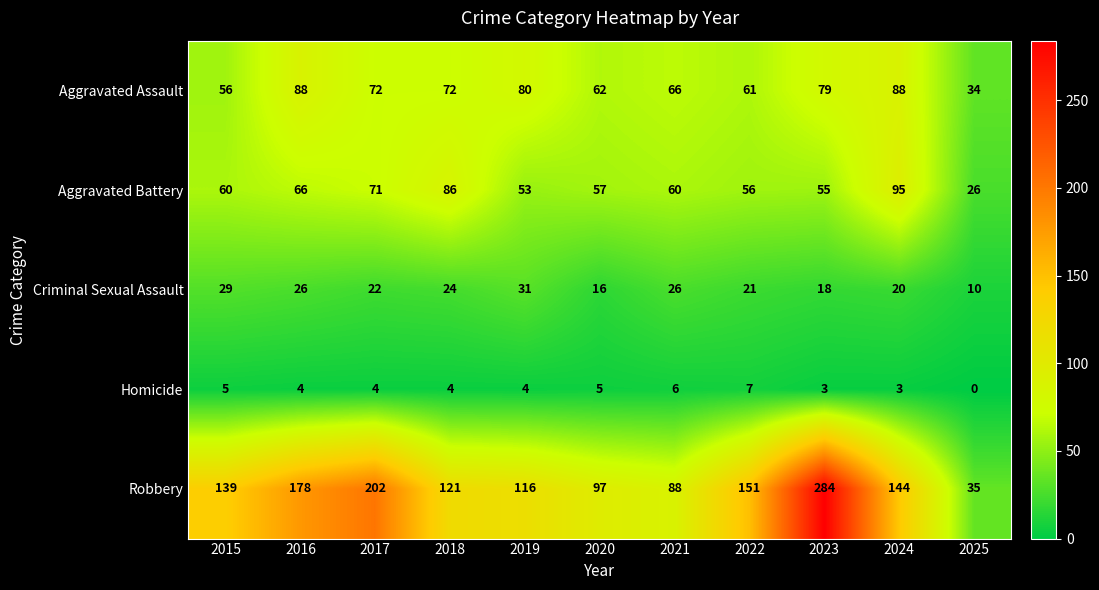

The Homicide series shows 2 at 2015. True or false?

False